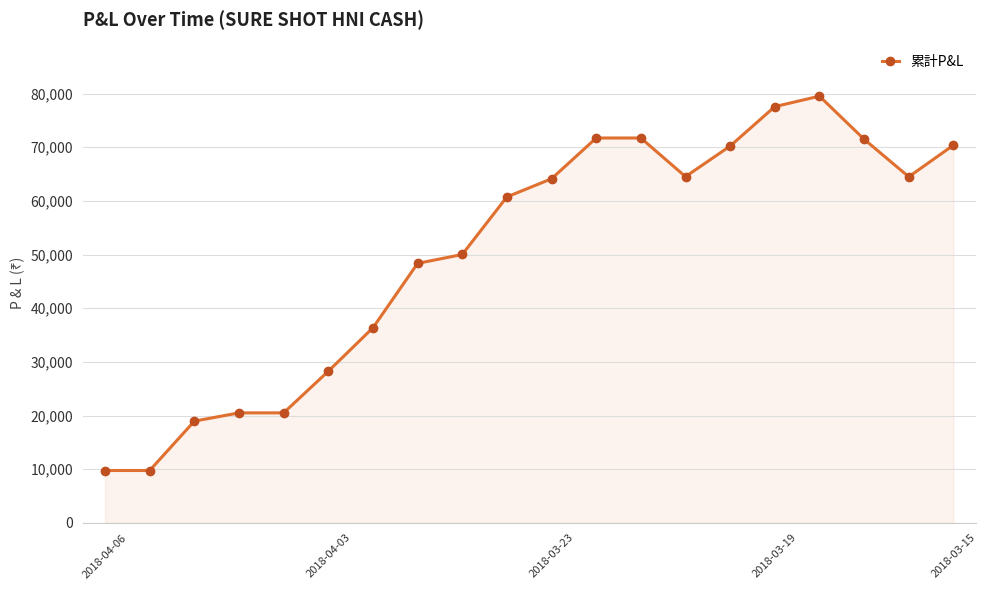

What is the maximum value shown in the chart?

79522.5